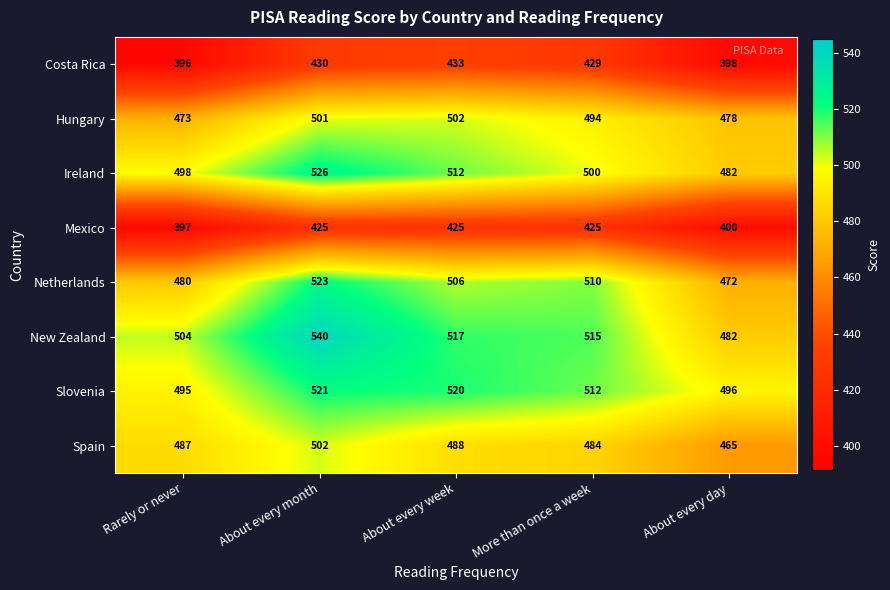

What is the spread (max minus min) of values at About every month?

115